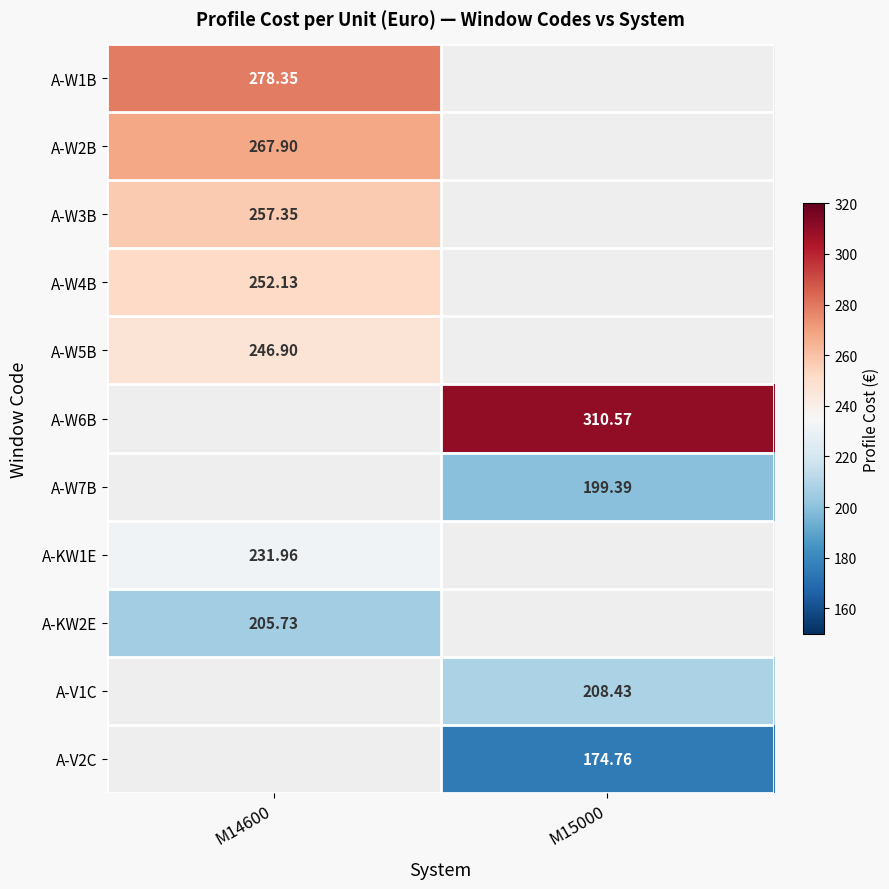

How many categories are shown in the chart?

2